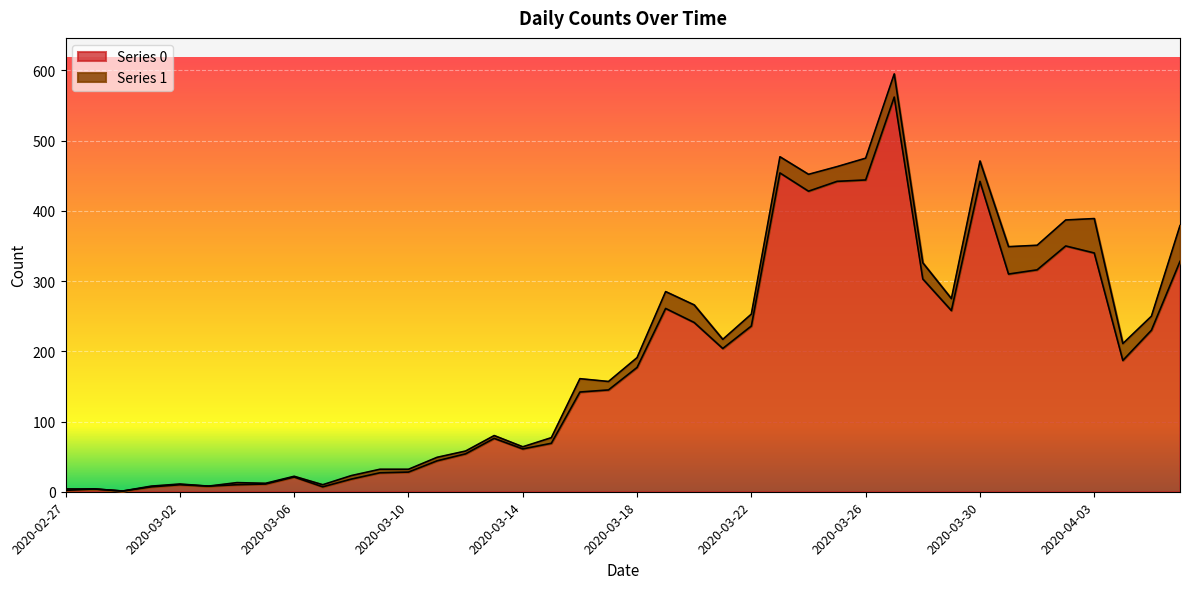

At which label is the value closest to 281?

2020-03-19